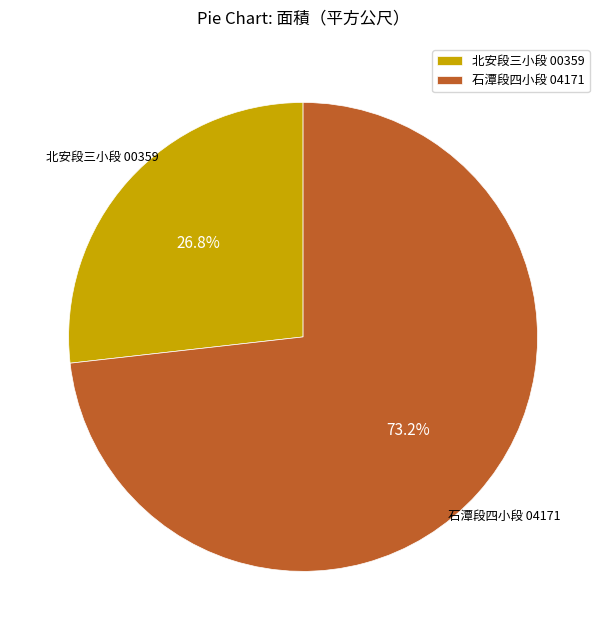

What is the total percentage of 石潭段四小段 04171 and 北安段三小段 00359?

100.0%